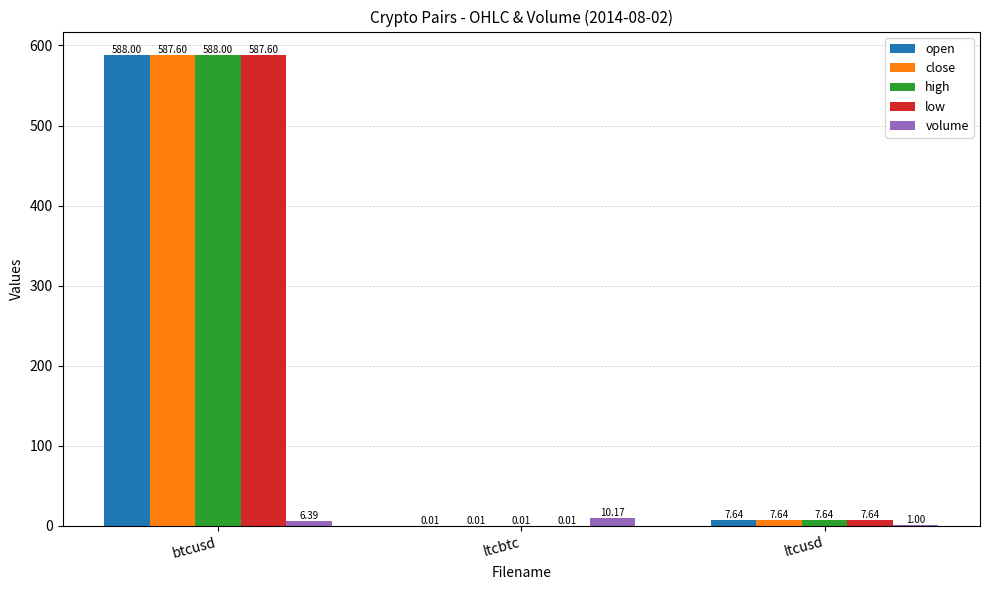

What is the total value across all series at btcusd?

2357.6